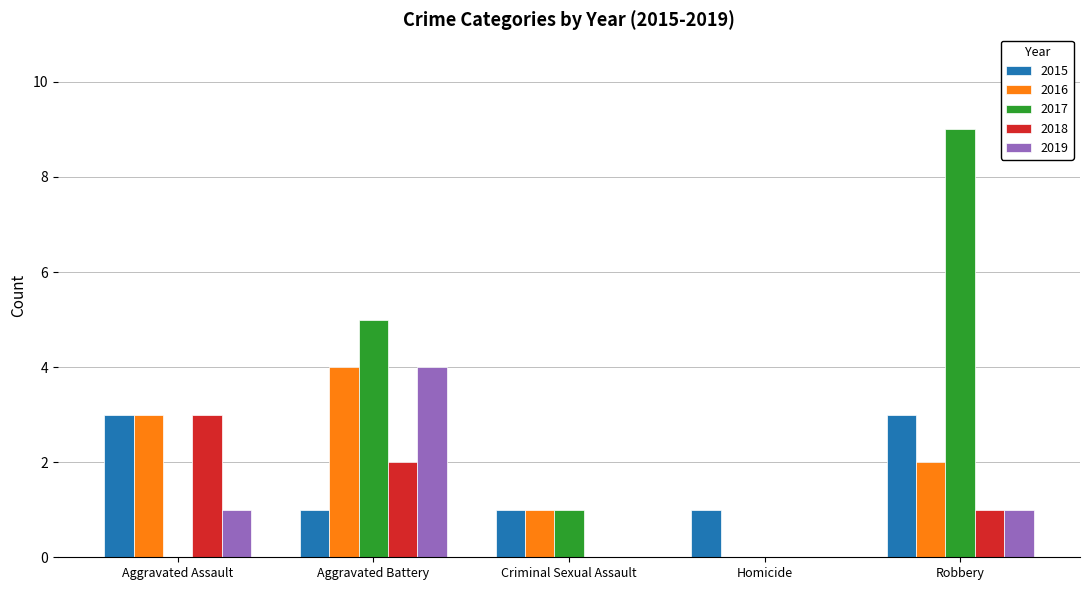

Between Aggravated Assault and Aggravated Battery, which series saw the biggest shift?

2017